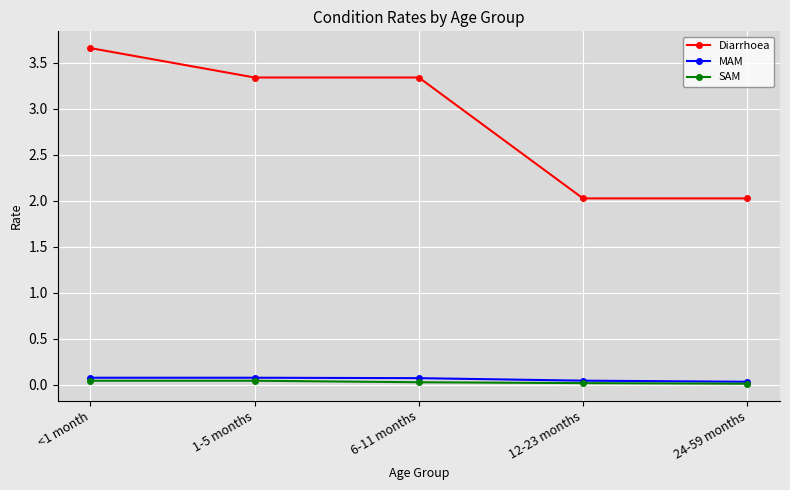

What is the sum of all SAM values?

0.2